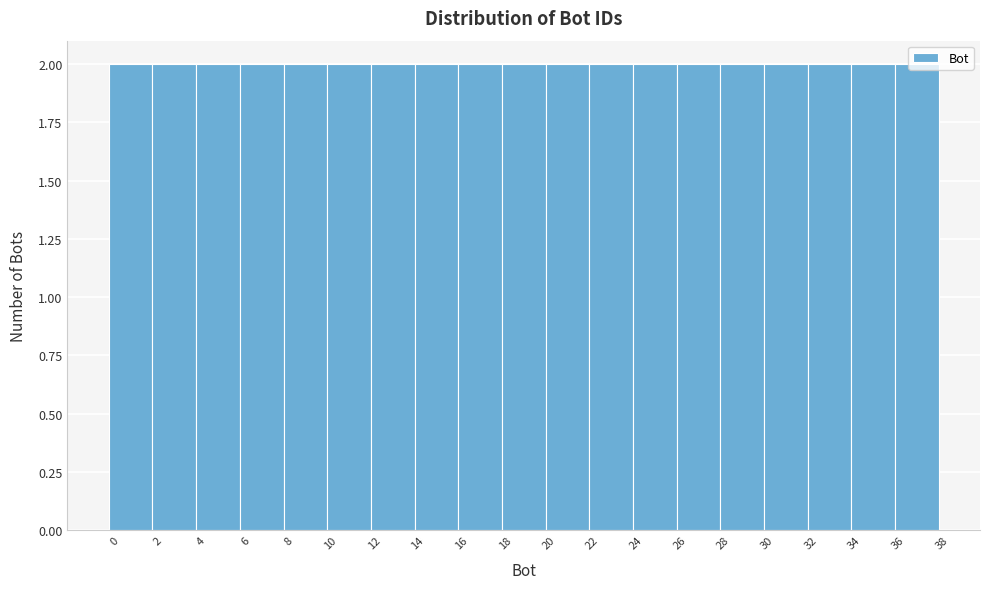

Reading left to right, transcribe this chart: for each bar, give the range it covers on the x-axis and its height. The values are not printed on the chart, so give them approximately, as read against the axis.

-0.5 to 1.5: 2
1.5 to 3.5: 2
3.5 to 5.5: 2
5.5 to 7.5: 2
7.5 to 9.5: 2
9.5 to 11.5: 2
11.5 to 13.5: 2
13.5 to 15.5: 2
15.5 to 17.5: 2
17.5 to 19.5: 2
19.5 to 21.5: 2
21.5 to 23.5: 2
23.5 to 25.5: 2
25.5 to 27.5: 2
27.5 to 29.5: 2
29.5 to 31.5: 2
31.5 to 33.5: 2
33.5 to 35.5: 2
35.5 to 37.5: 2